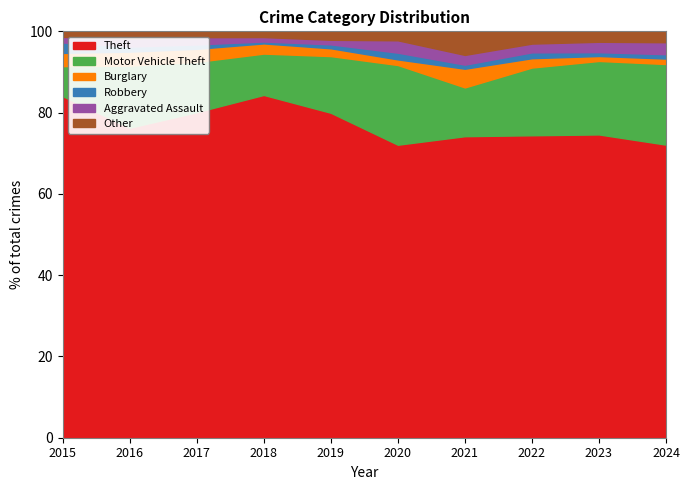

Which series has the largest range (max minus min)?

Theft